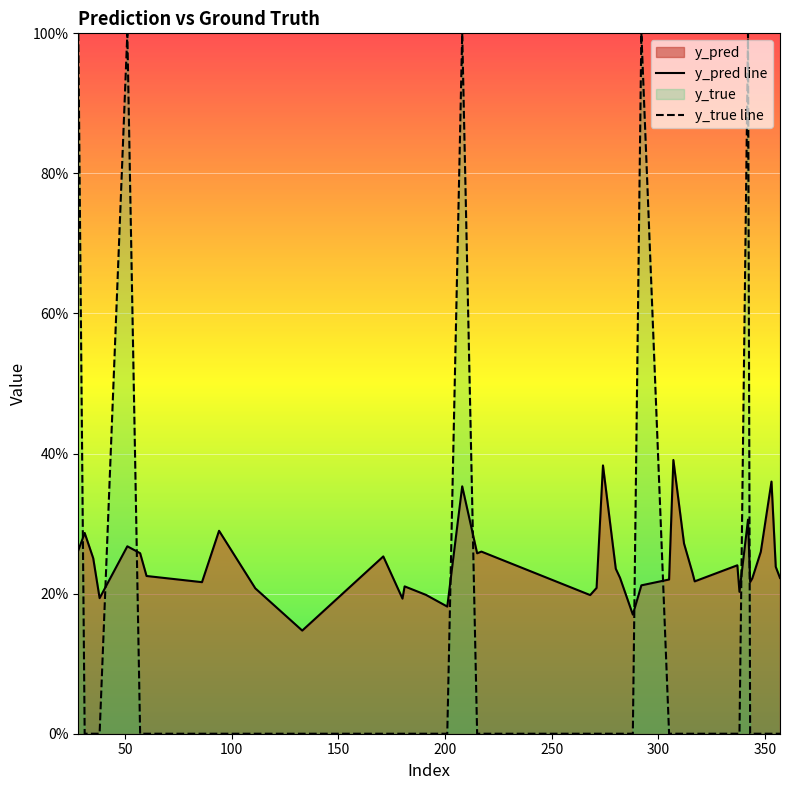

How many interior local peaks does the y_pred line series have?

12